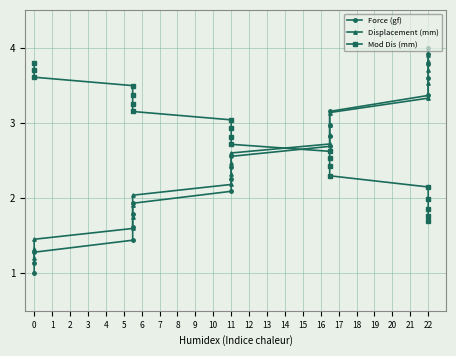

What are all the series names shown in the legend?

Force (gf), Displacement (mm), Mod Dis (mm)